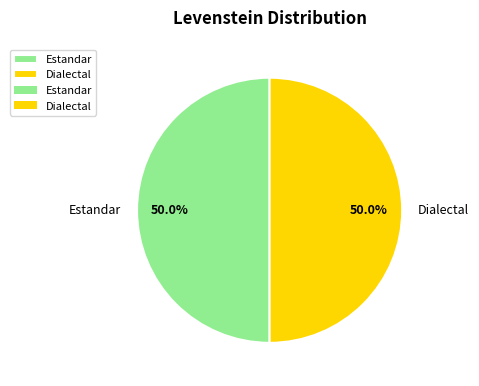

What percentage do Estandar and Dialectal together represent?

100.0%